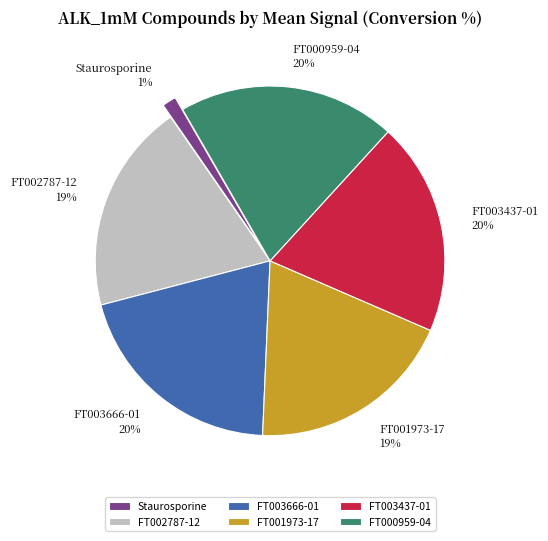

What percentage is the Staurosporine slice, to the nearest percent?

1%